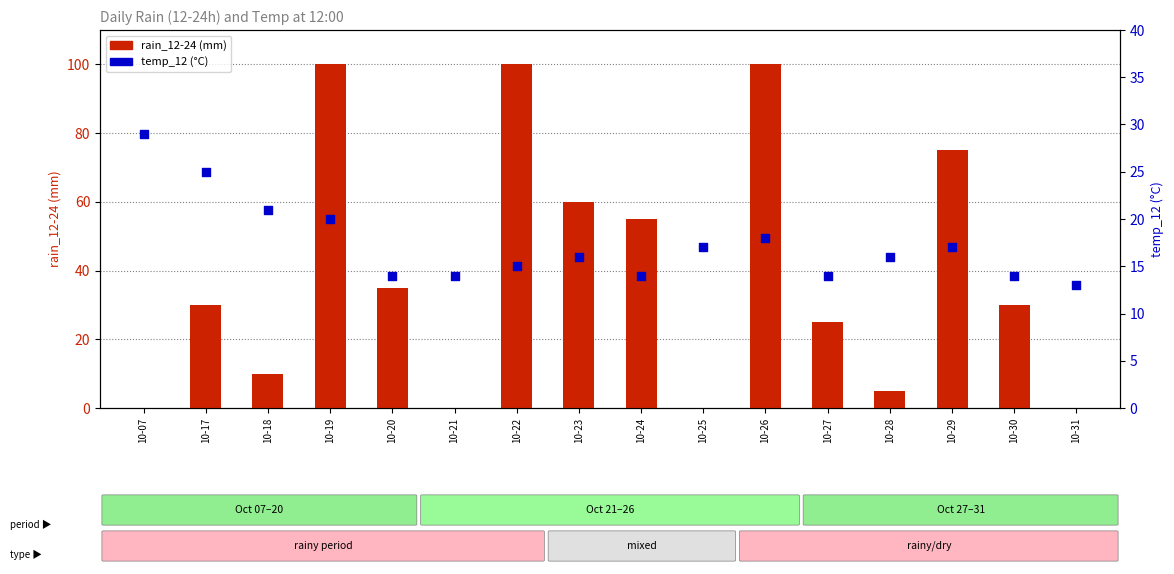

What are all the series names shown in the legend?

rain_12-24, temp_12